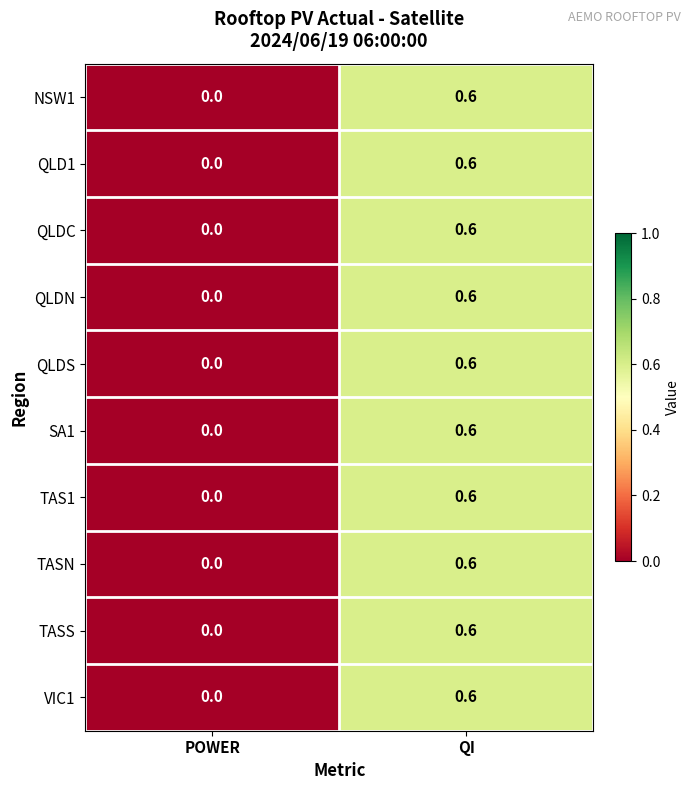

How many data points in QLDS are above 0?

1